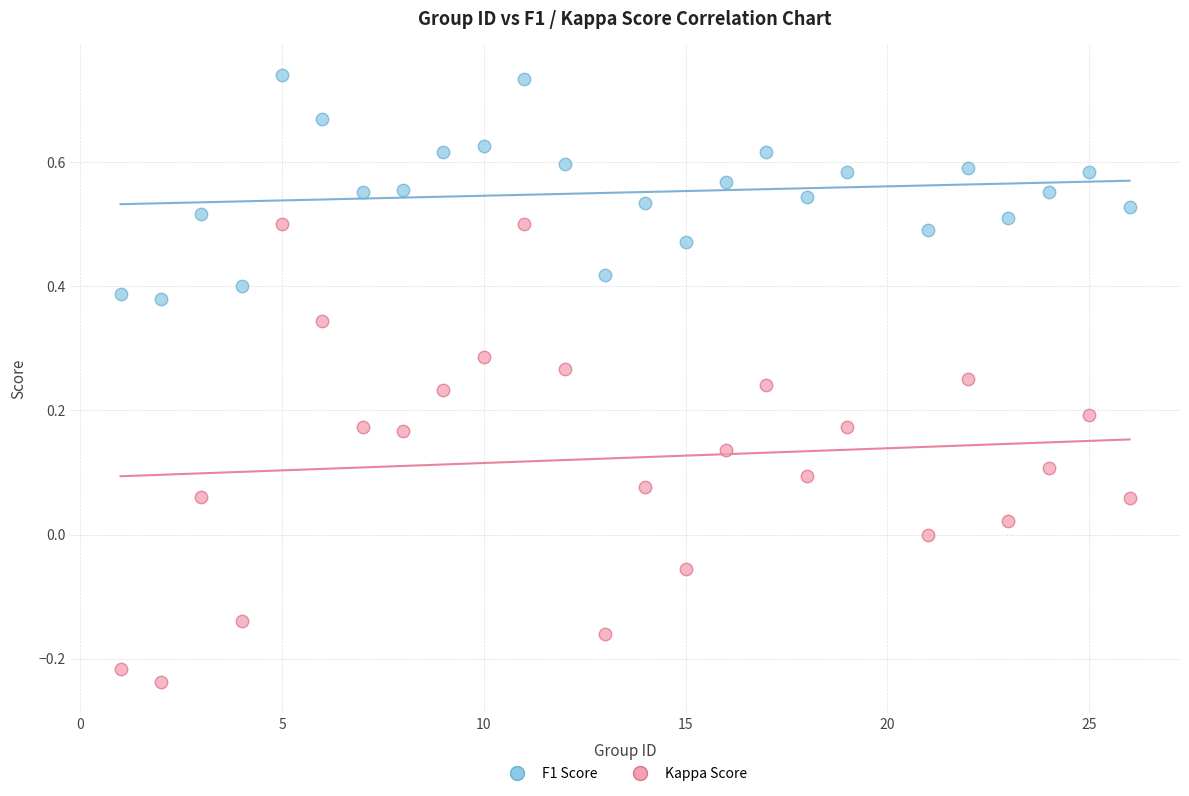

What is the X range (max minus min) for the scatter plot?

25.0